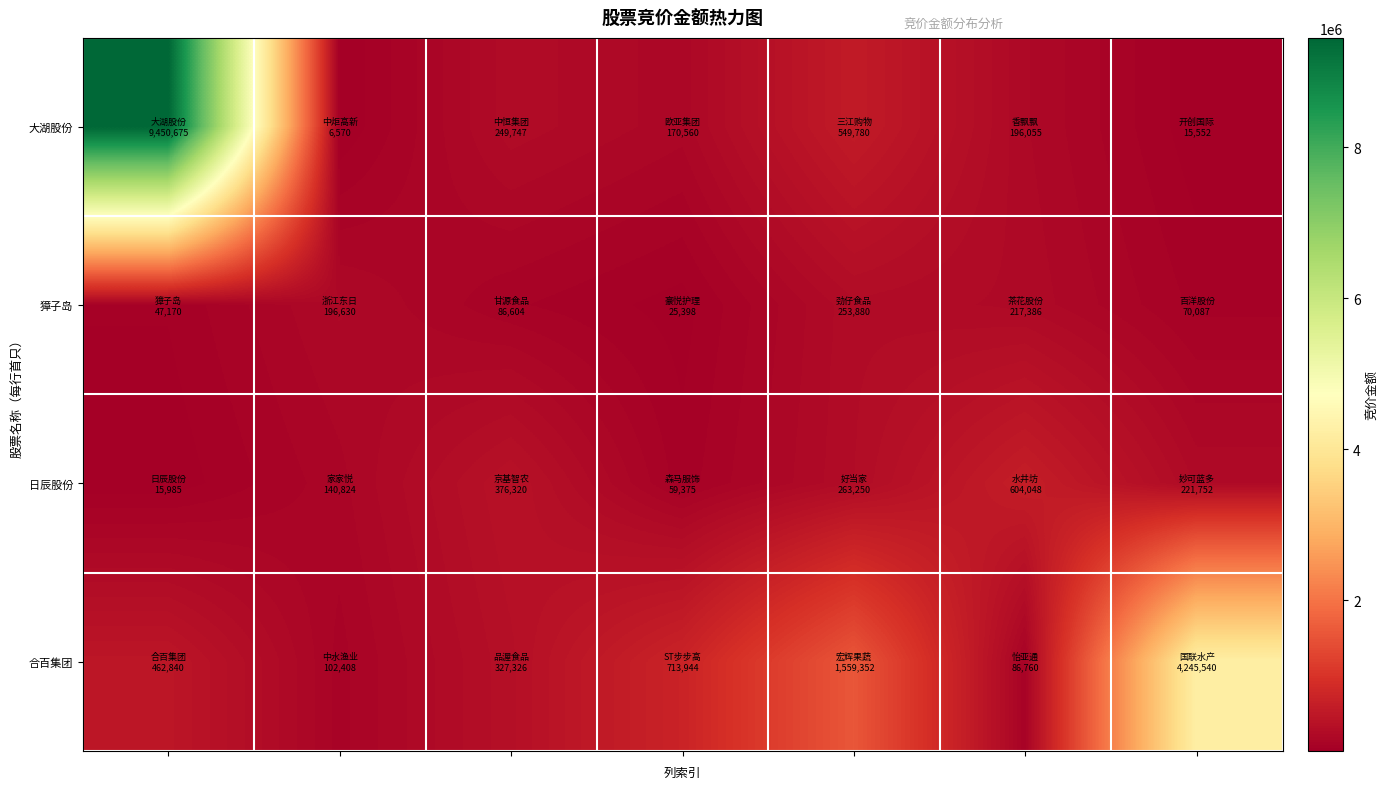

How many series are shown in this chart?

4